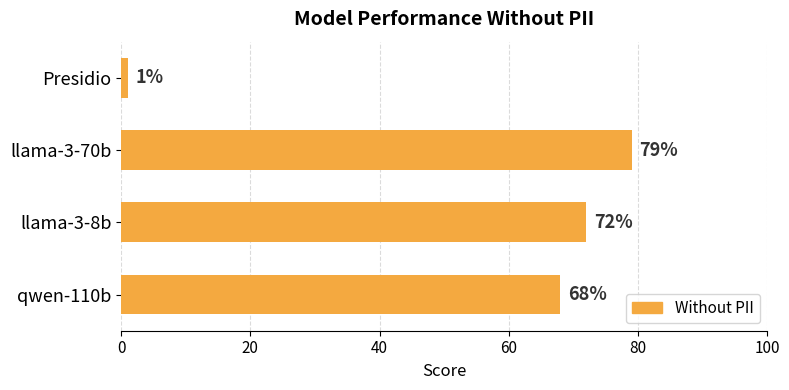

At which category does the chart reach its peak across all series?

llama-3-70b